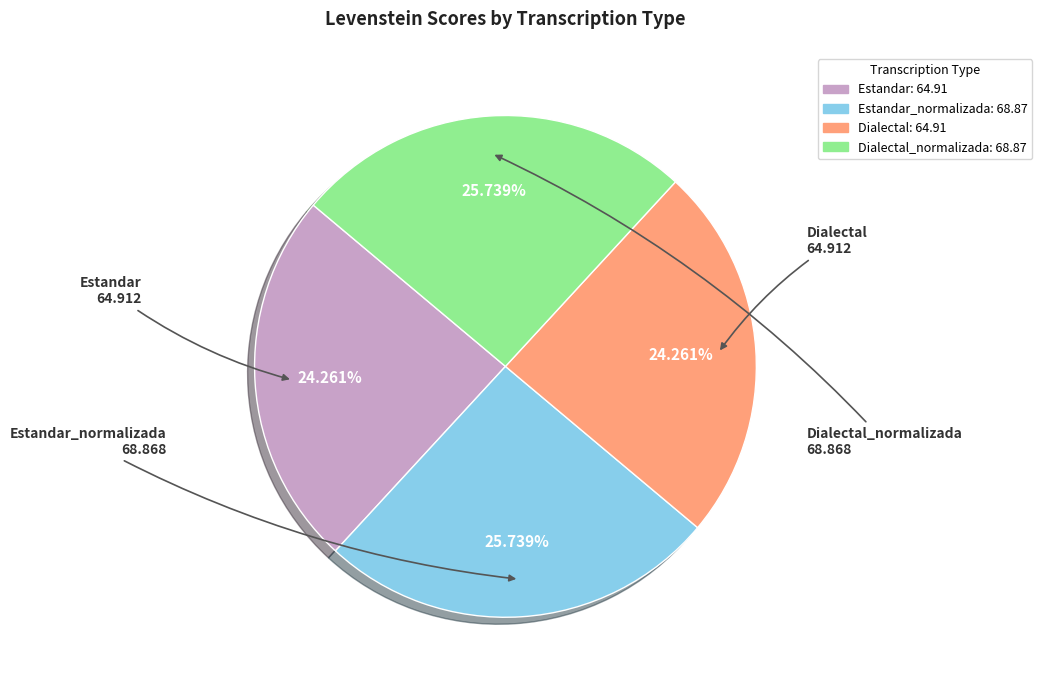

How many segments does this pie chart have?

4